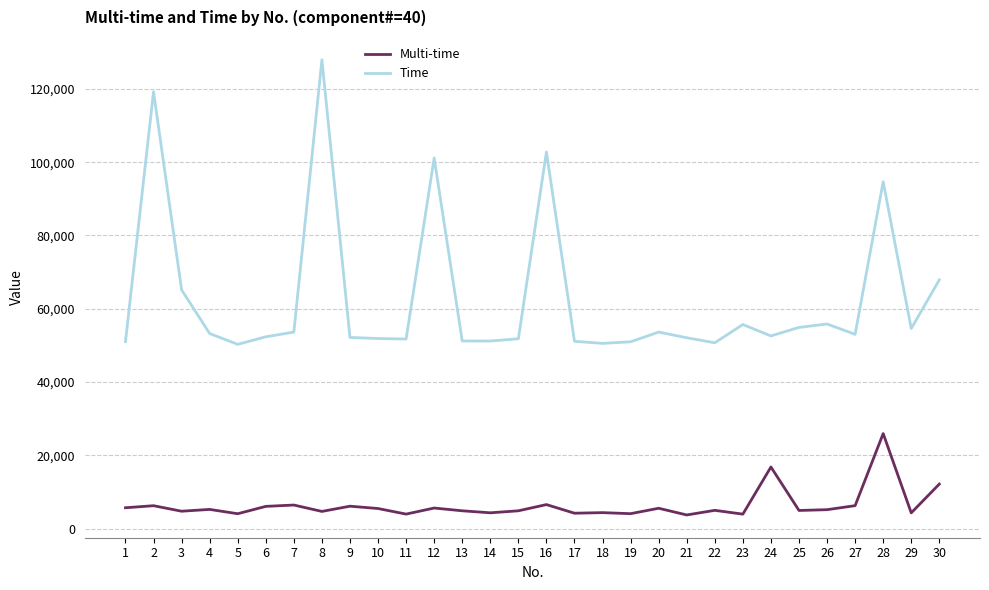

How many values in the Multi-time series are below 5195?

15